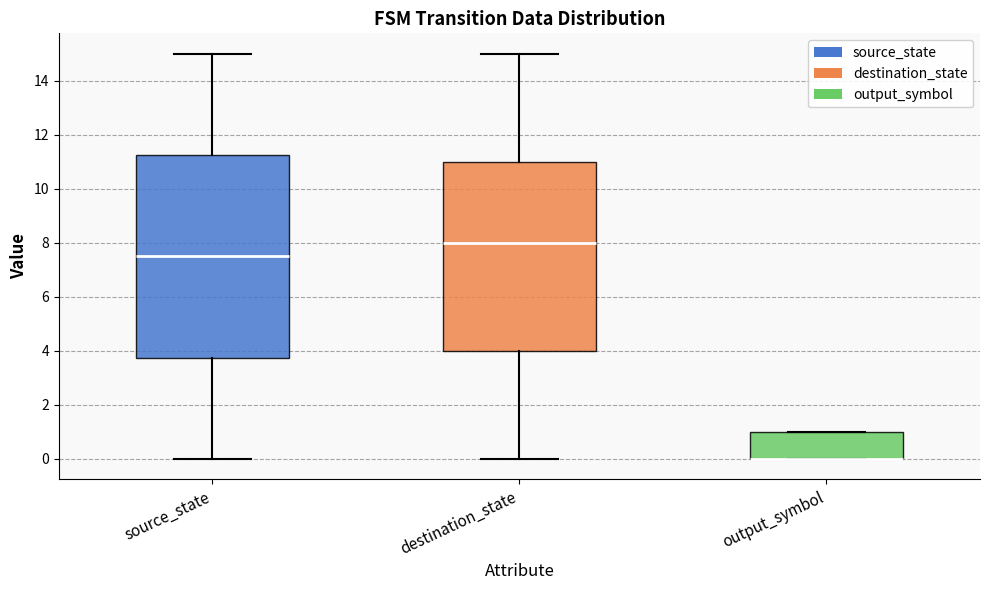

Which box is the tallest, from its lower edge to its upper edge?

source_state